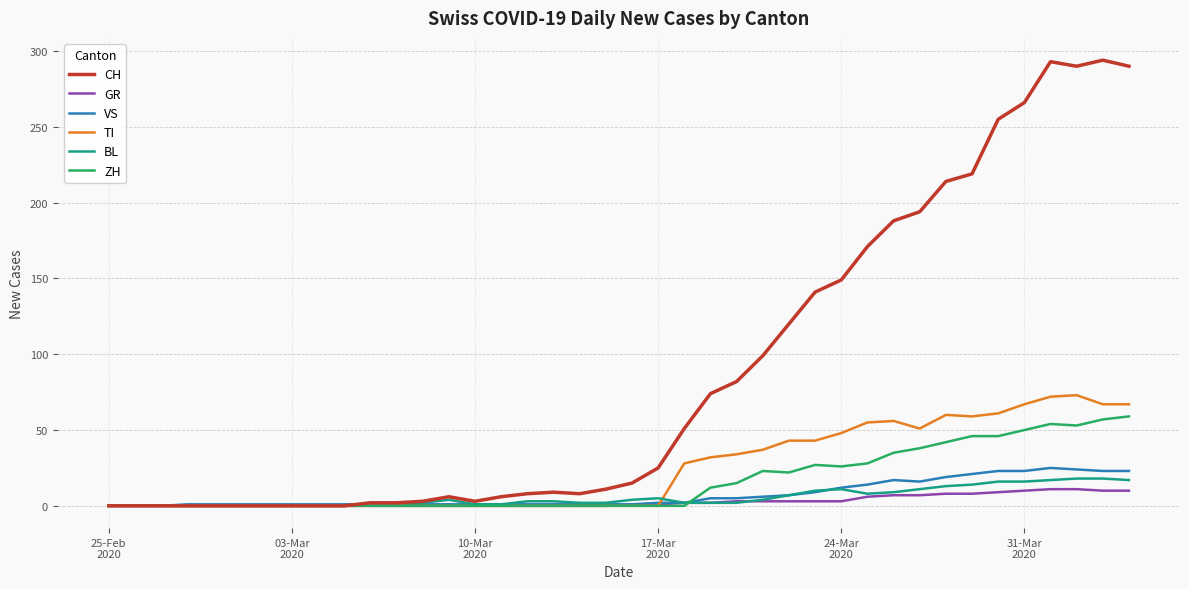

Which series has the largest total across all categories?

CH